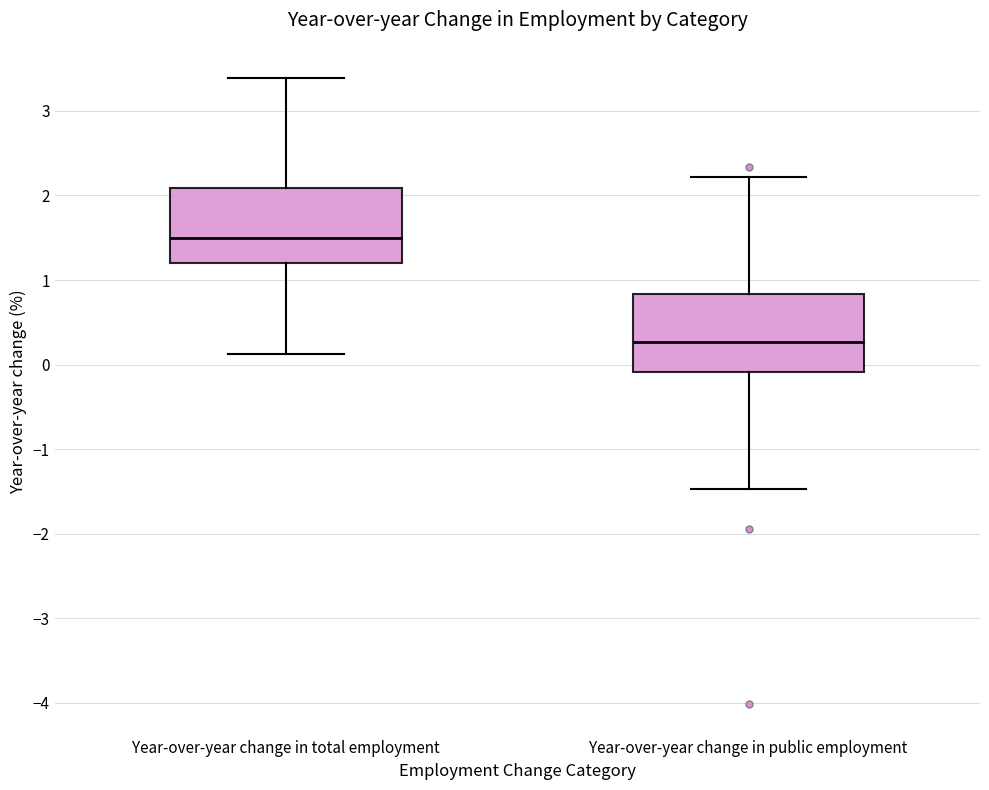

Where does the lower whisker of the box for Year-over-year change in public employment end on the y-axis? The values are not printed on the chart, so give them approximately, as read against the axis.

-1.5